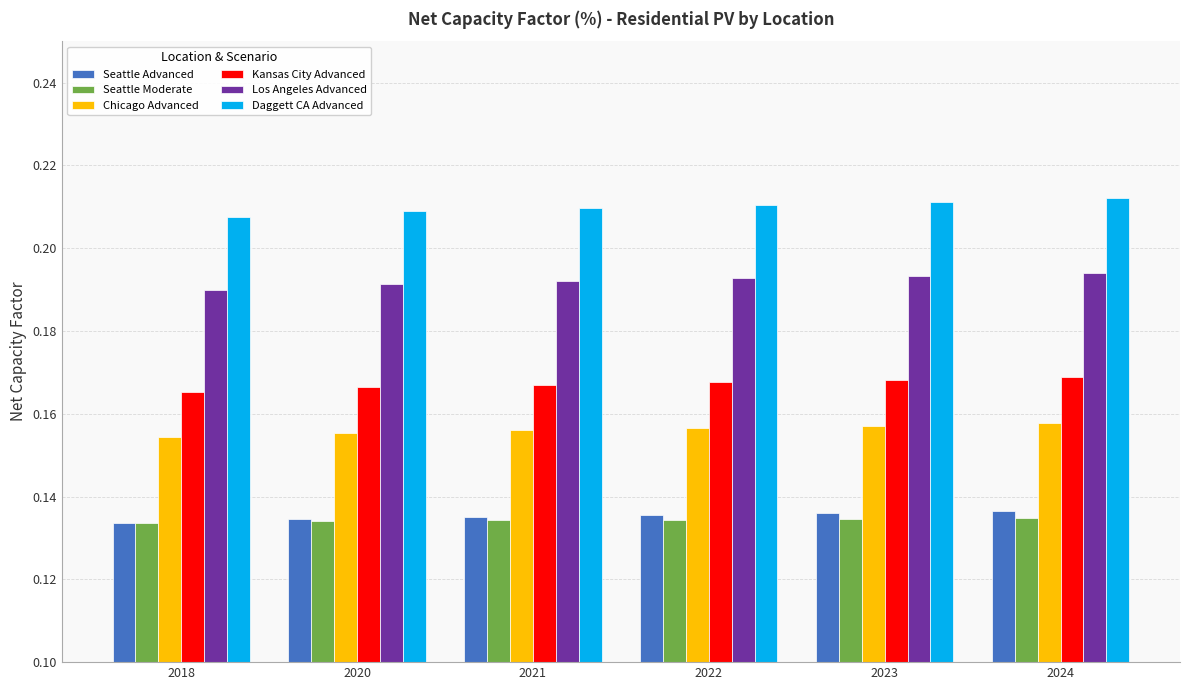

Which series has the largest total across all categories?

Daggett CA Advanced